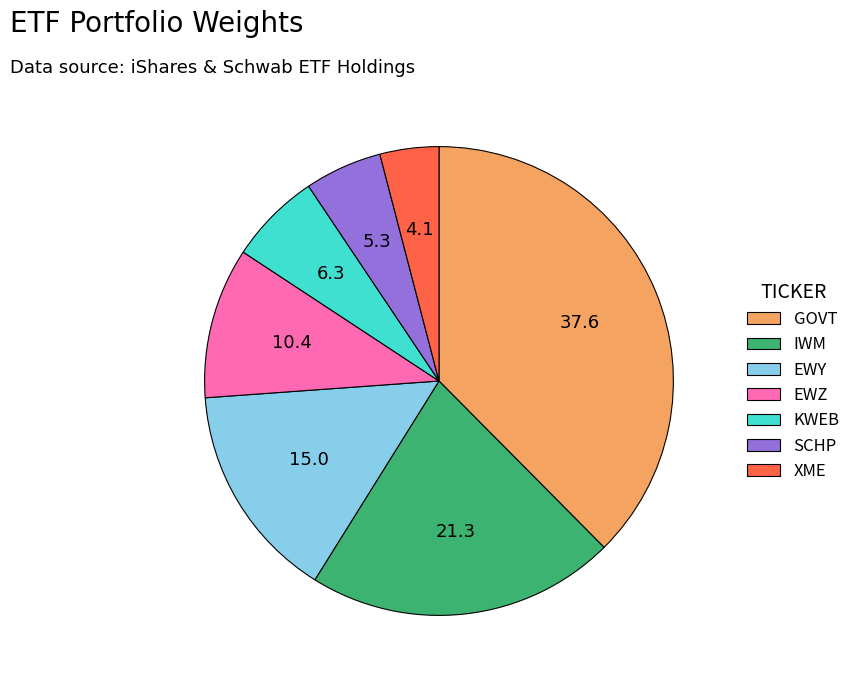

Rank the categories by value from highest to lowest.

GOVT, IWM, EWY, EWZ, KWEB, SCHP, XME